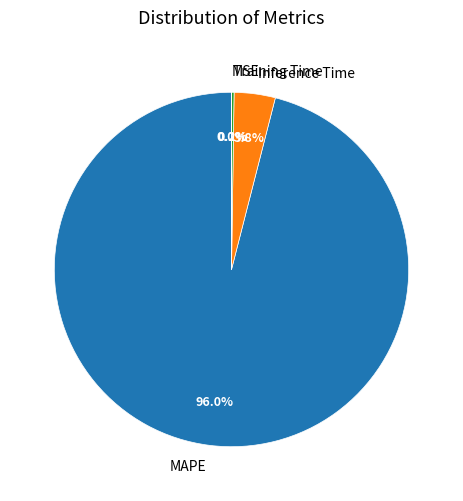

To the nearest percent, what is the difference between the largest and smallest slice percentages?

96%